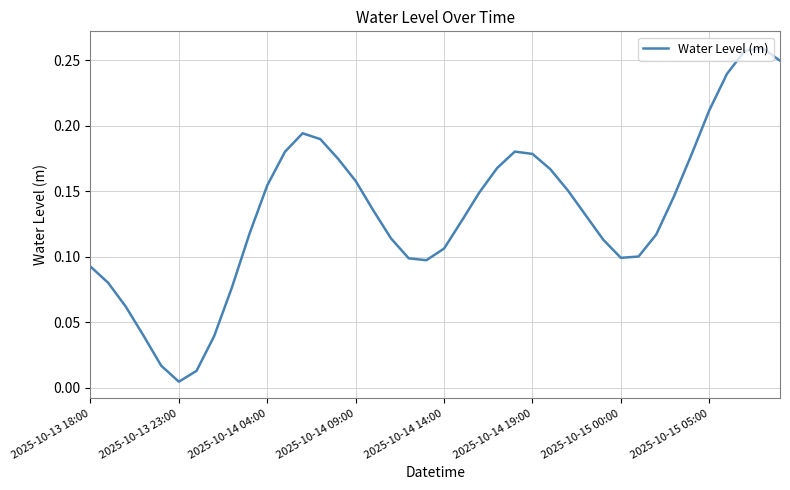

What is the difference between the maximum and second lowest values?

0.2